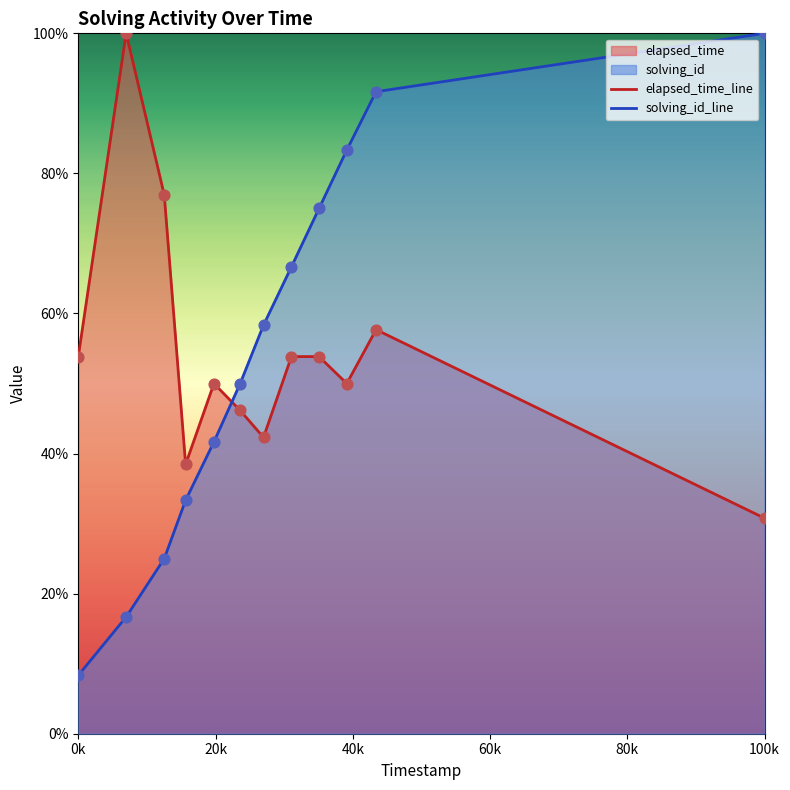

Which series has the largest total across all categories?

elapsed_time_line